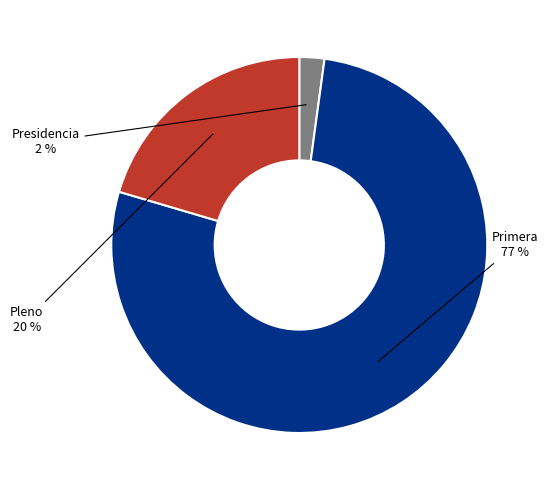

Is there any slice that represents more than half of the pie?

Yes